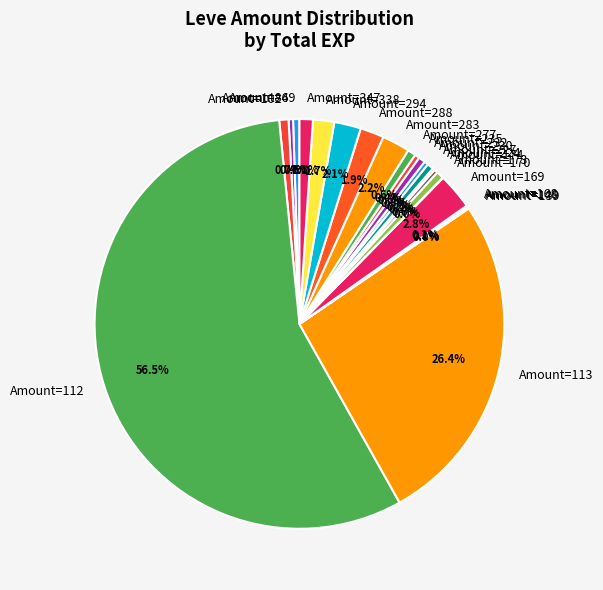

Combined, what portion of the pie is Amount=277 and Amount=347?

1.7%